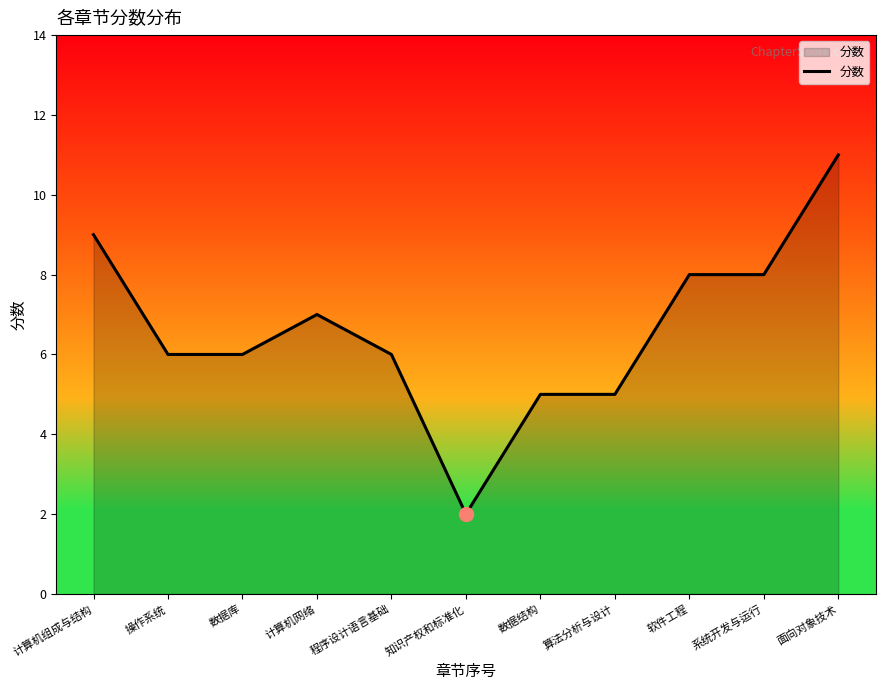

Which category has the highest value across all series?

面向对象技术